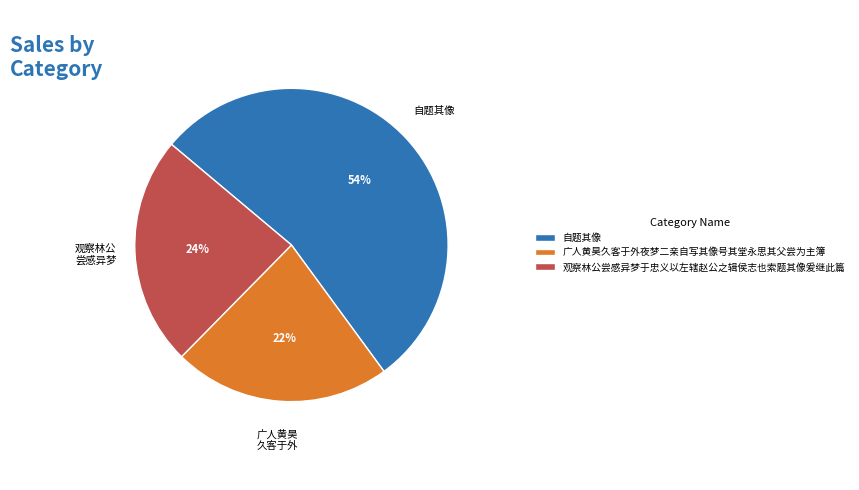

The 广人黄昊久客于外夜梦二亲自写其像号其堂永思其父尝为主簿 slice represents 37% of the pie. True or false?

False